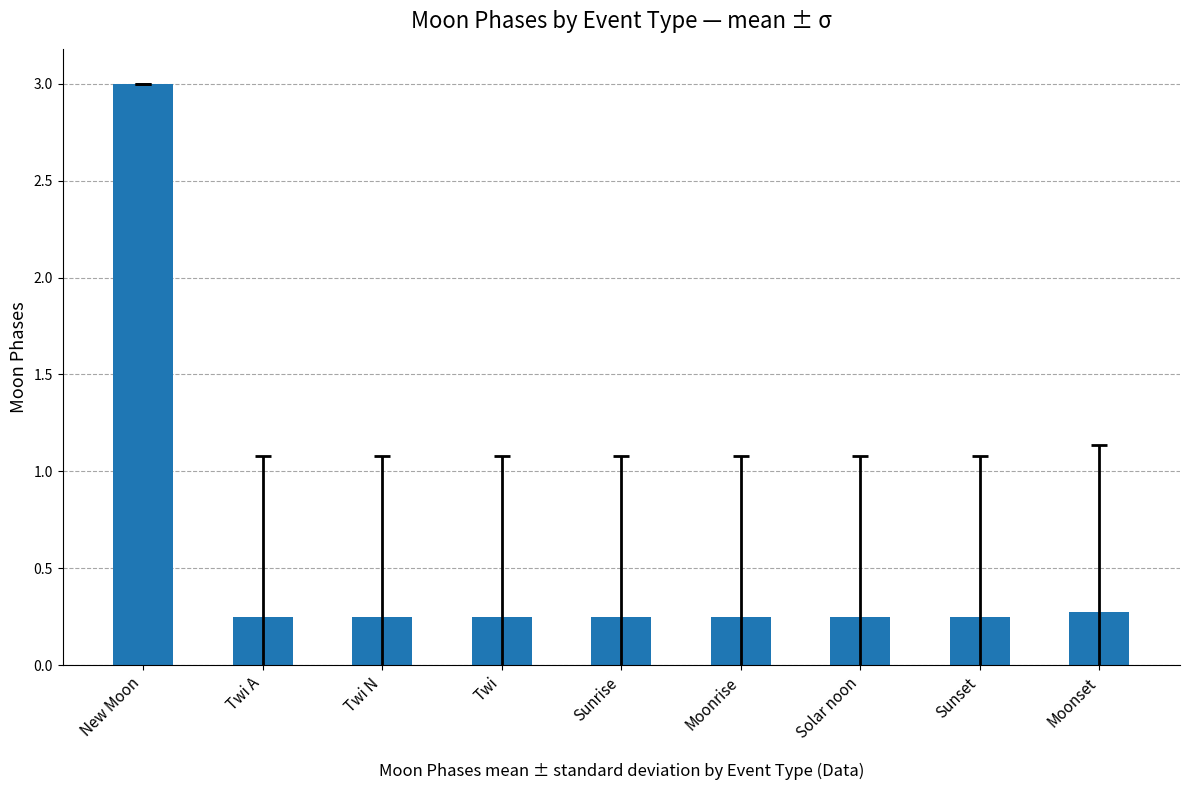

What is the approximate value at Moonset?

0.3